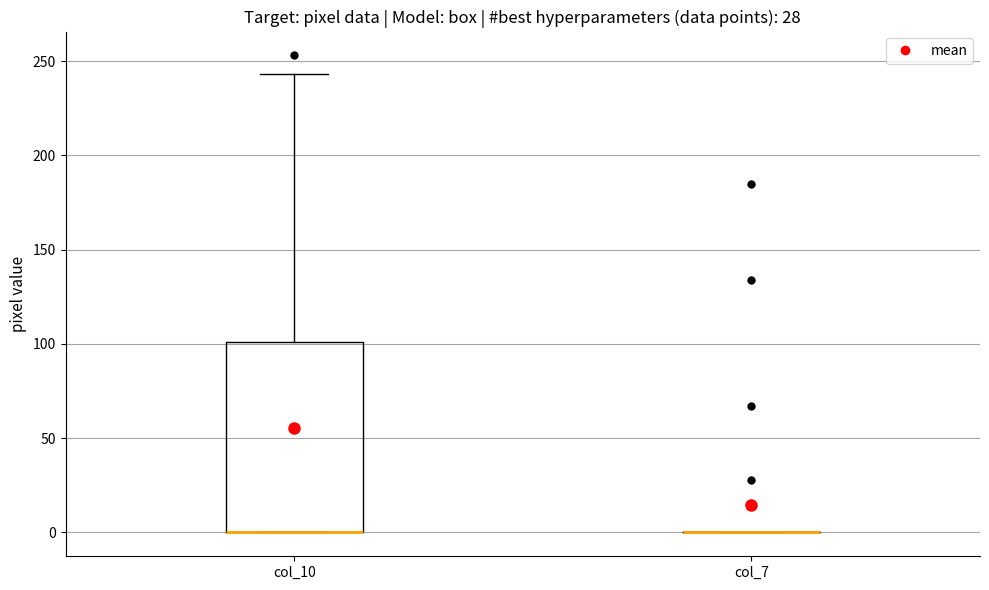

Reading left to right, transcribe this box plot: for each box, give where its median line is, the range the box spans, and where its two whiskers end, as read against the y-axis. The values are not printed on the chart, so give them approximately, as read against the axis.

col_10: median 0 (drawn on the box's lower edge), box 0 to 100, whiskers 0 to 245
col_7: box collapsed to a line at 0, whiskers 0 to 0